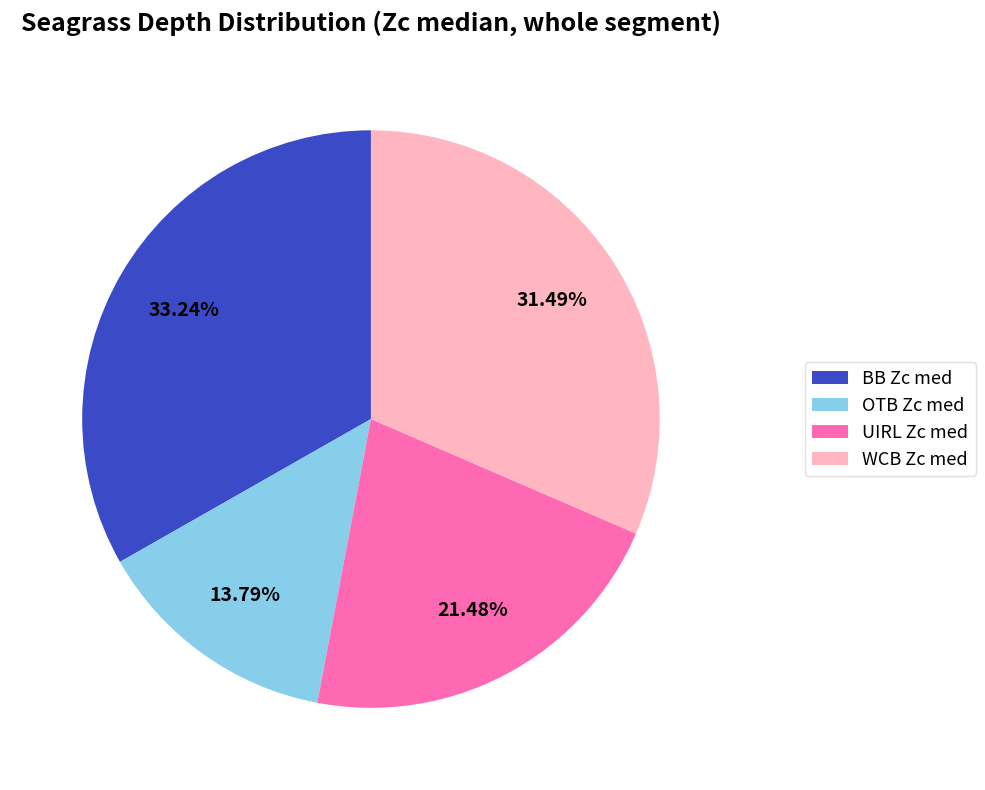

How much of the chart is everything except BB Zc med?

66.8%